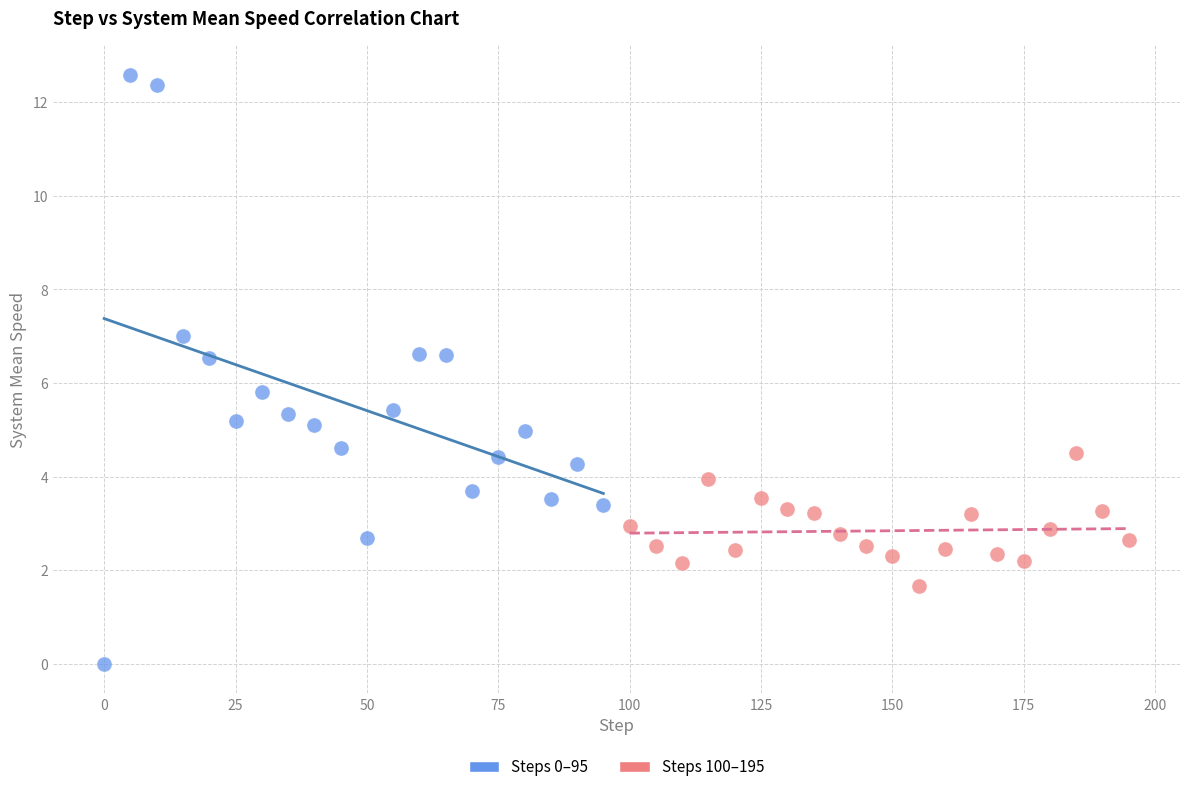

Which series has the largest Y range (max minus min)?

Steps 0–95